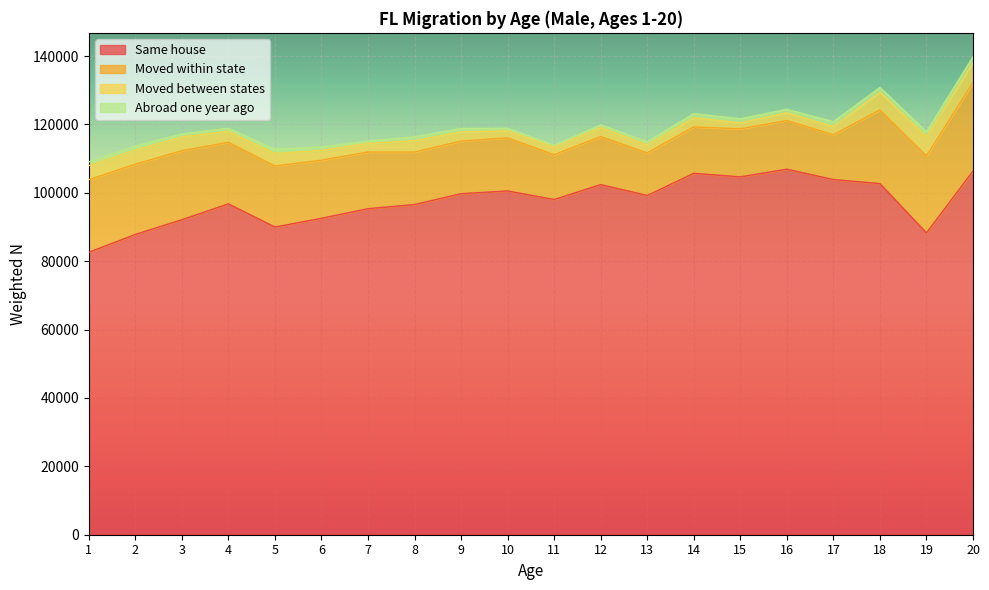

True or false: Same house and Moved between states intersect in this chart.

False